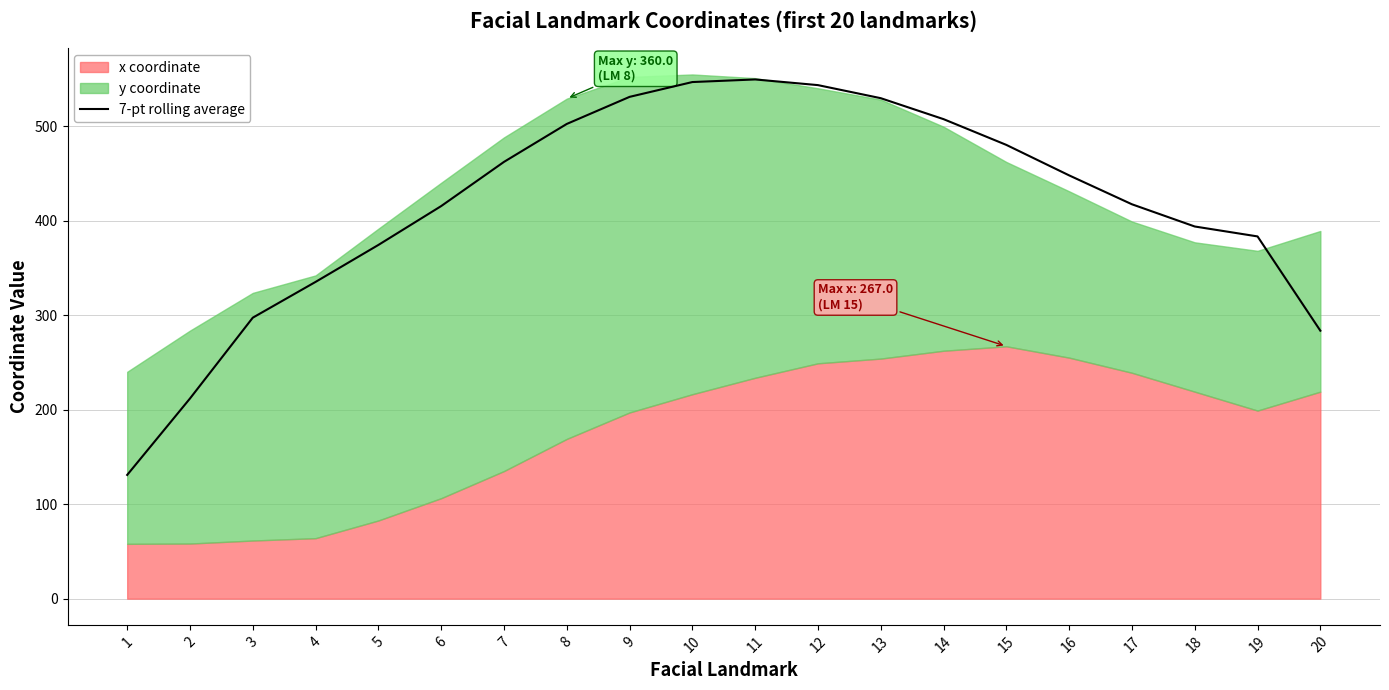

Reading right to left, what are all the values shown in this chart?

20=283.5	19=383.2	18=393.8	17=417.2	16=447.8	15=480.1	14=507.3	13=529.5	12=543.3	11=549.3	10=546.6	9=530.9	8=502.2	7=462.1	6=415.4	5=374.2	4=335.1	3=297.3	2=211.8	1=130.9